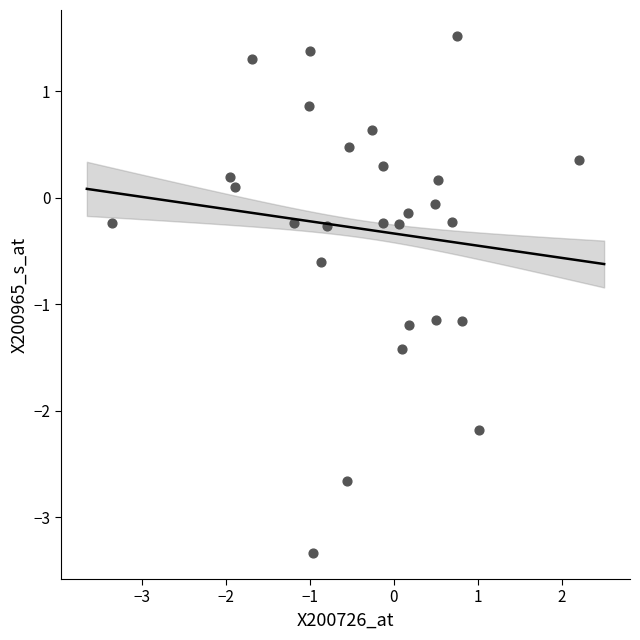

What is the range of Y values (max minus min)?

4.9